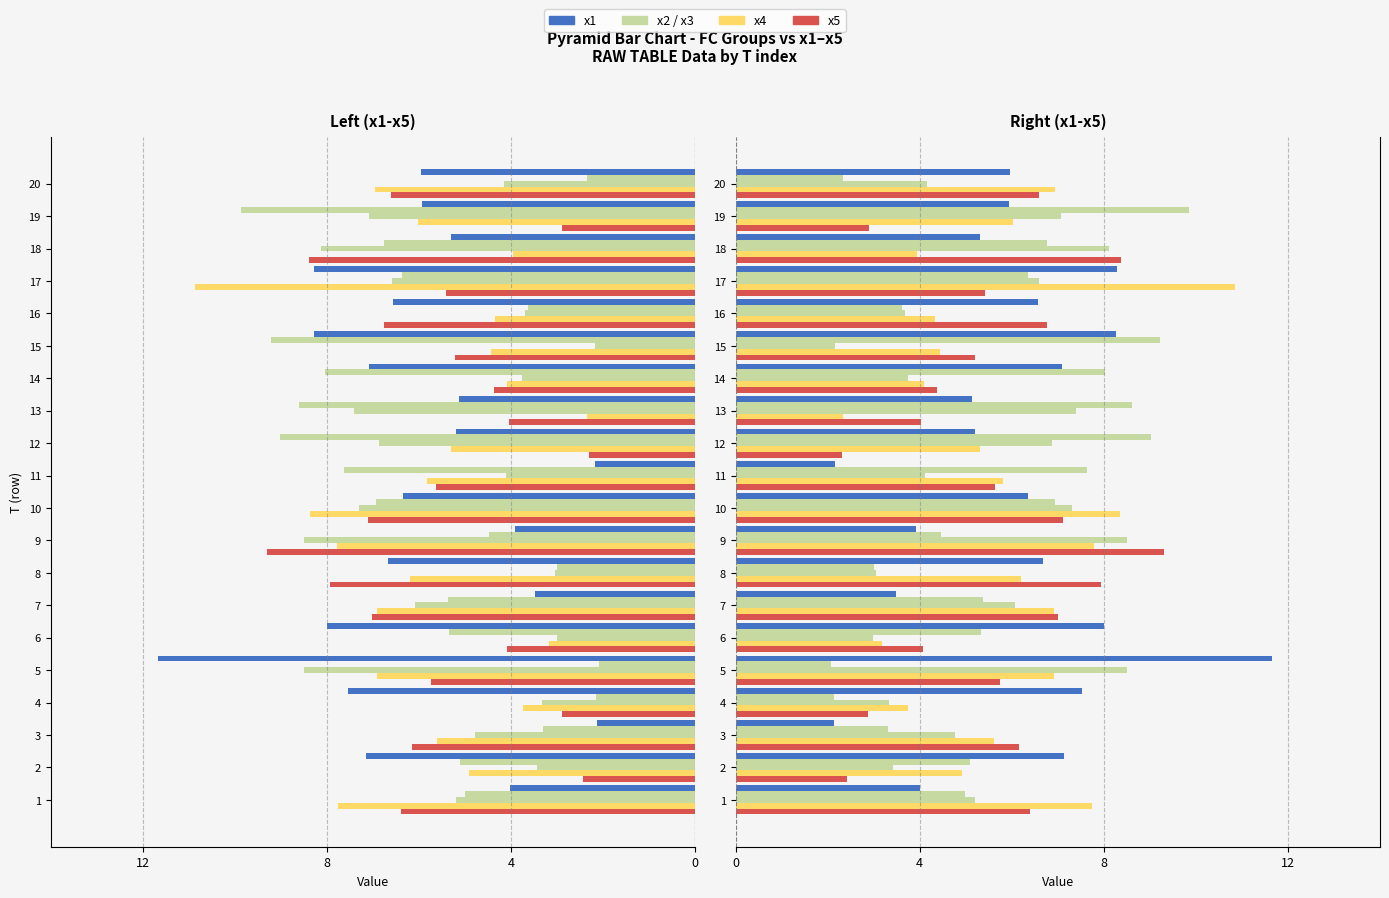

List the series in order of their peak value, highest first.

x1, x4, x2, x5, x3